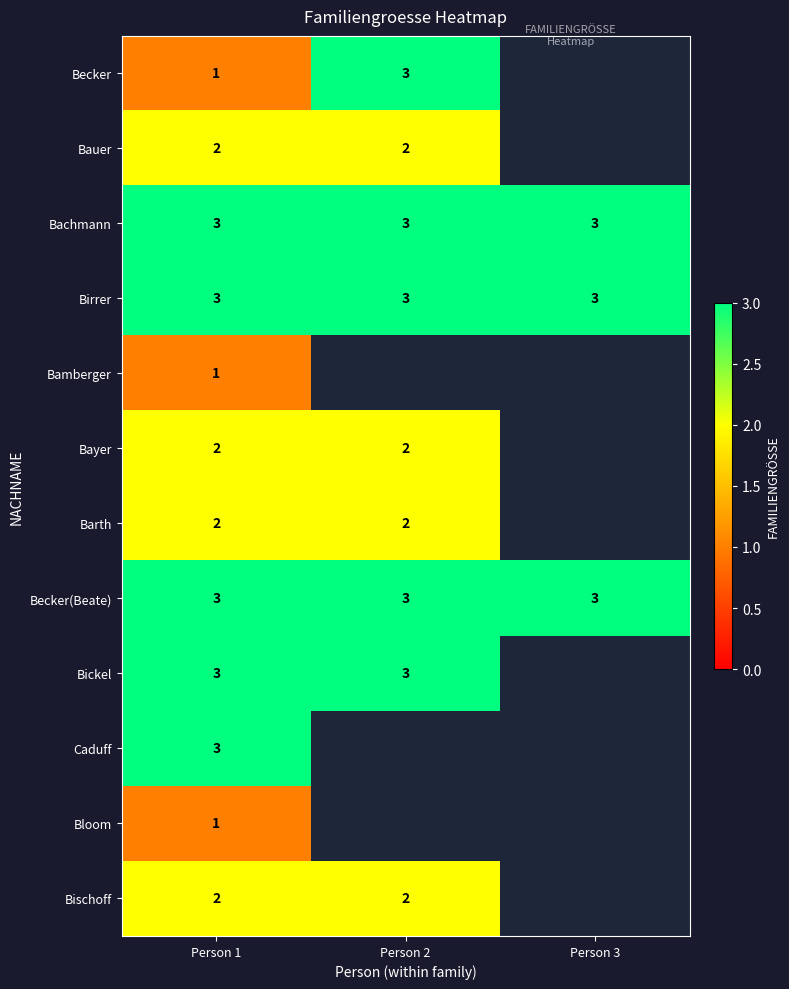

At which category is the sum across all series the highest?

Person 1